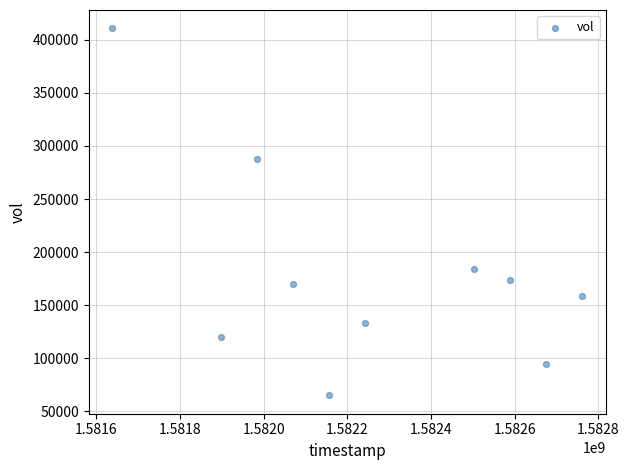

What is the average Y value?

179830